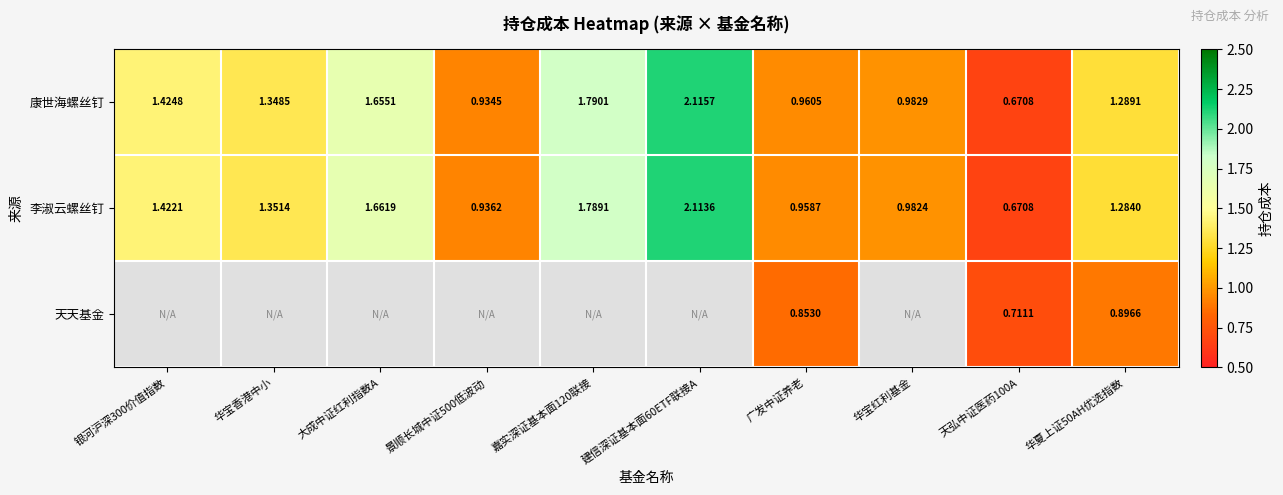

Is the value of 康世海螺丝钉 at 华夏上证50AH优选指数 greater than the value of 李淑云螺丝钉 at 大成中证红利指数A?

No